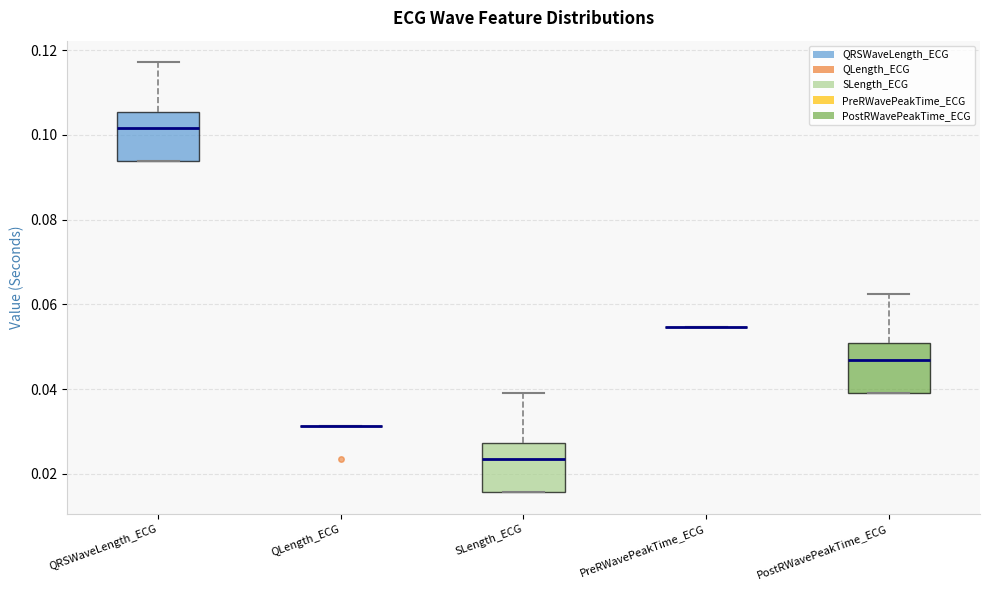

Reading left to right, transcribe this box plot: for each box, give where its median line is, the range the box spans, and where its two whiskers end, as read against the y-axis. The values are not printed on the chart, so give them approximately, as read against the axis.

QRSWaveLength_ECG: median 0.102, box 0.094 to 0.106, whiskers 0.094 to 0.118
QLength_ECG: box collapsed to a line at 0.032, whiskers 0.032 to 0.032
SLength_ECG: median 0.024, box 0.016 to 0.028, whiskers 0.016 to 0.040
PreRWavePeakTime_ECG: box collapsed to a line at 0.054, whiskers 0.054 to 0.054
PostRWavePeakTime_ECG: median 0.046, box 0.040 to 0.050, whiskers 0.040 to 0.062